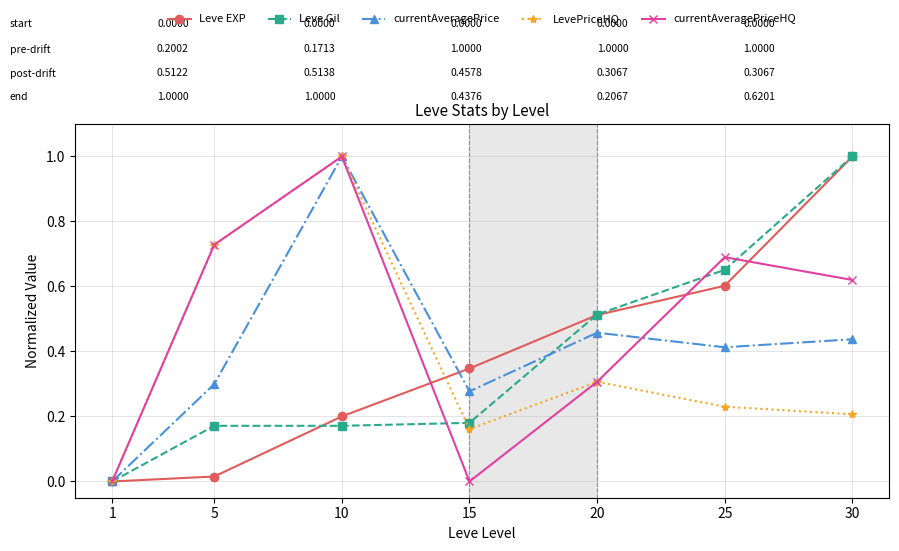

The Leve Gil series shows 0.2 at 10. True or false?

True